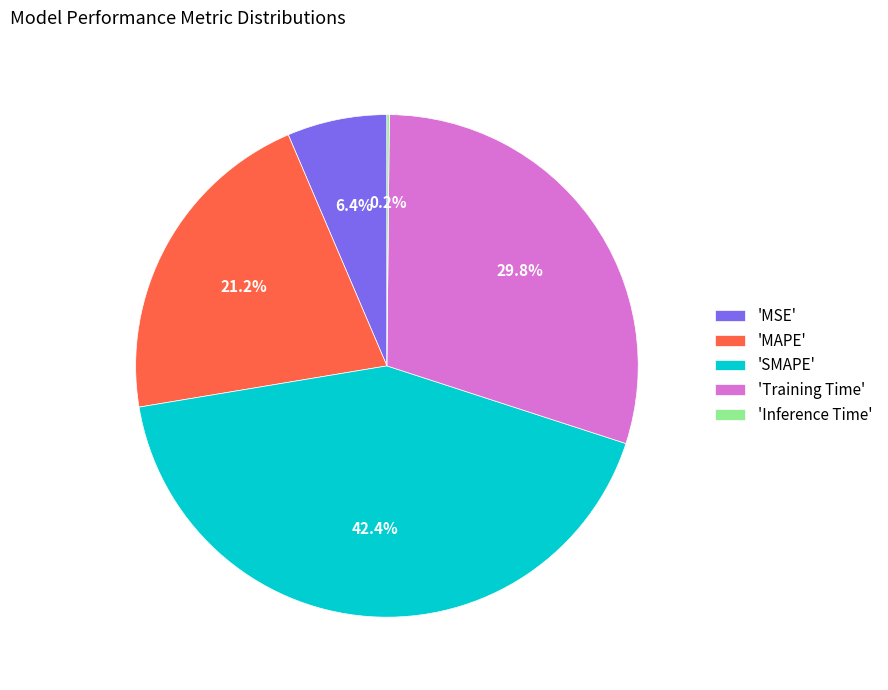

Which category has the biggest portion of the pie?

'SMAPE'